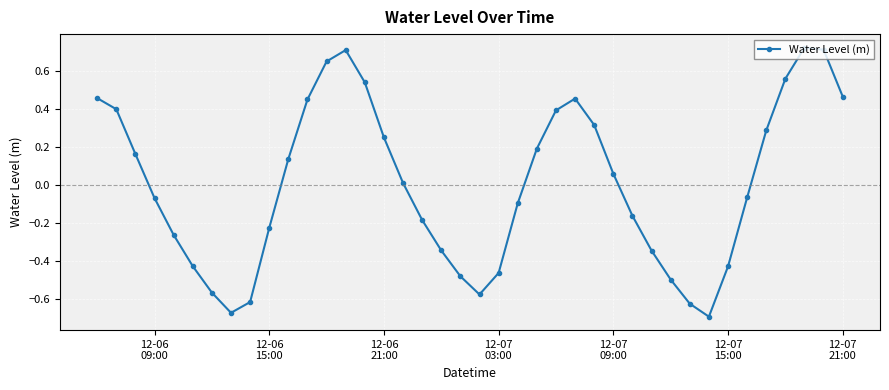

What is the difference between the maximum and minimum values?

1.4